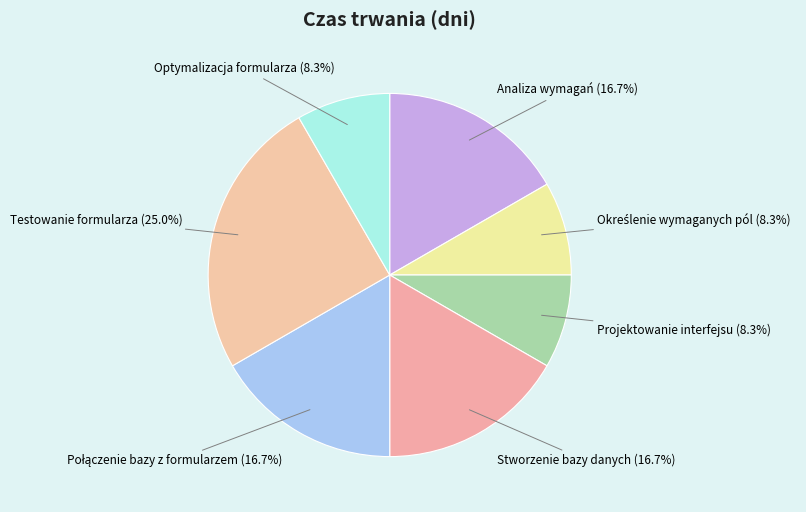

What percentage is NOT represented by Projektowanie interfejsu?

91.7%